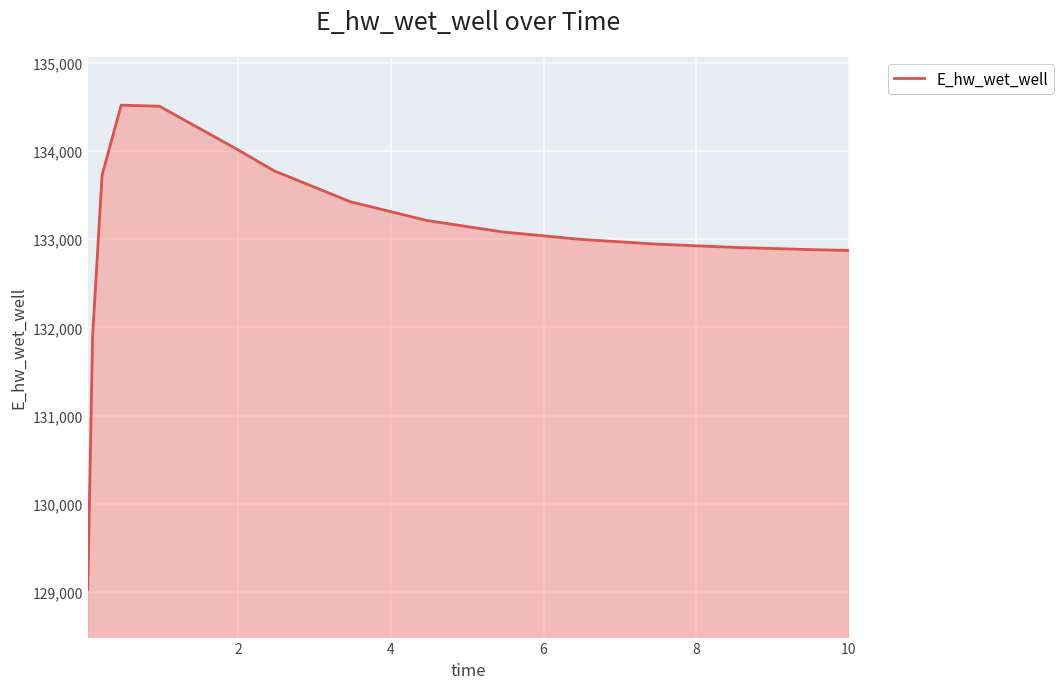

True or false: there are more than 2 points higher than both neighbors.

False